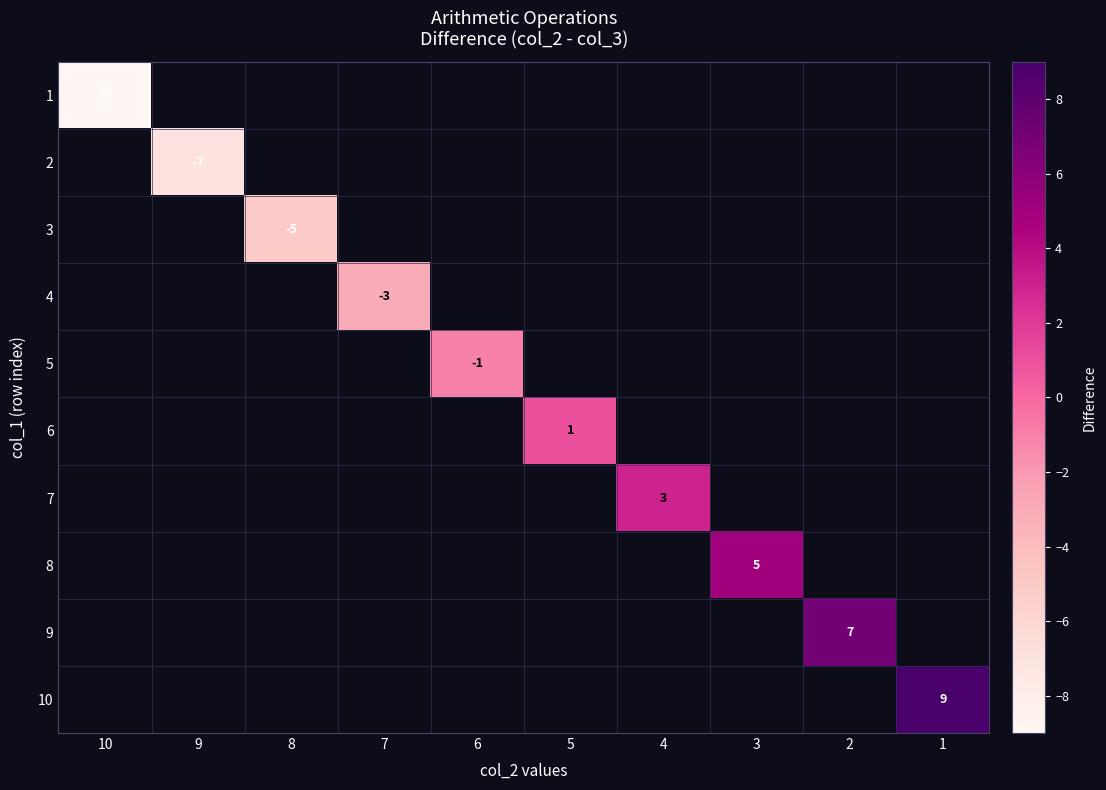

How many distinct data groups are displayed?

10